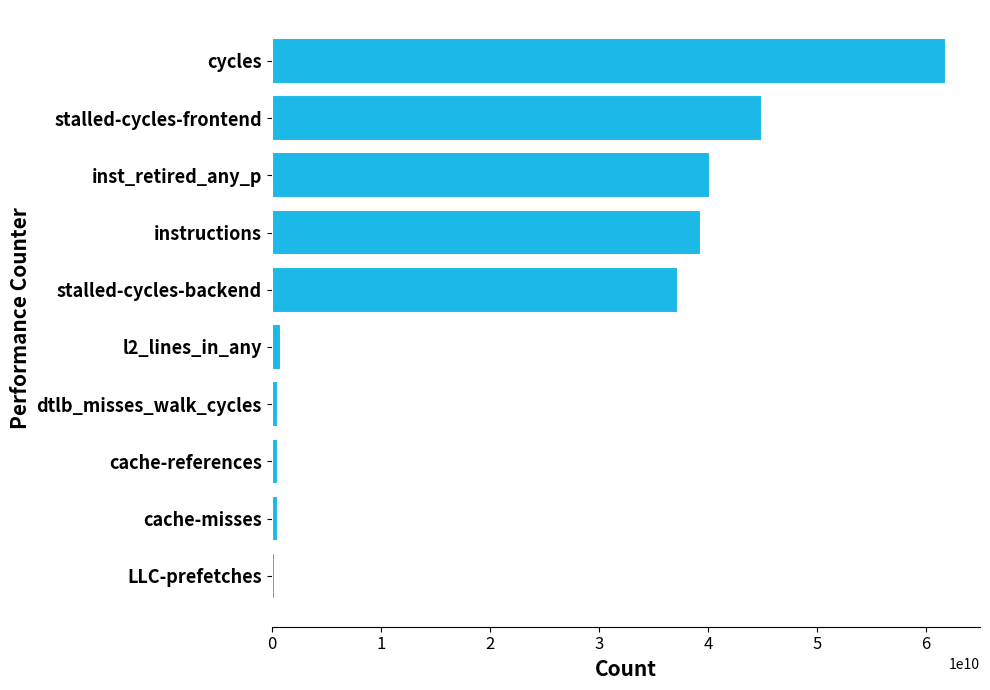

What is the average value?

22645329059